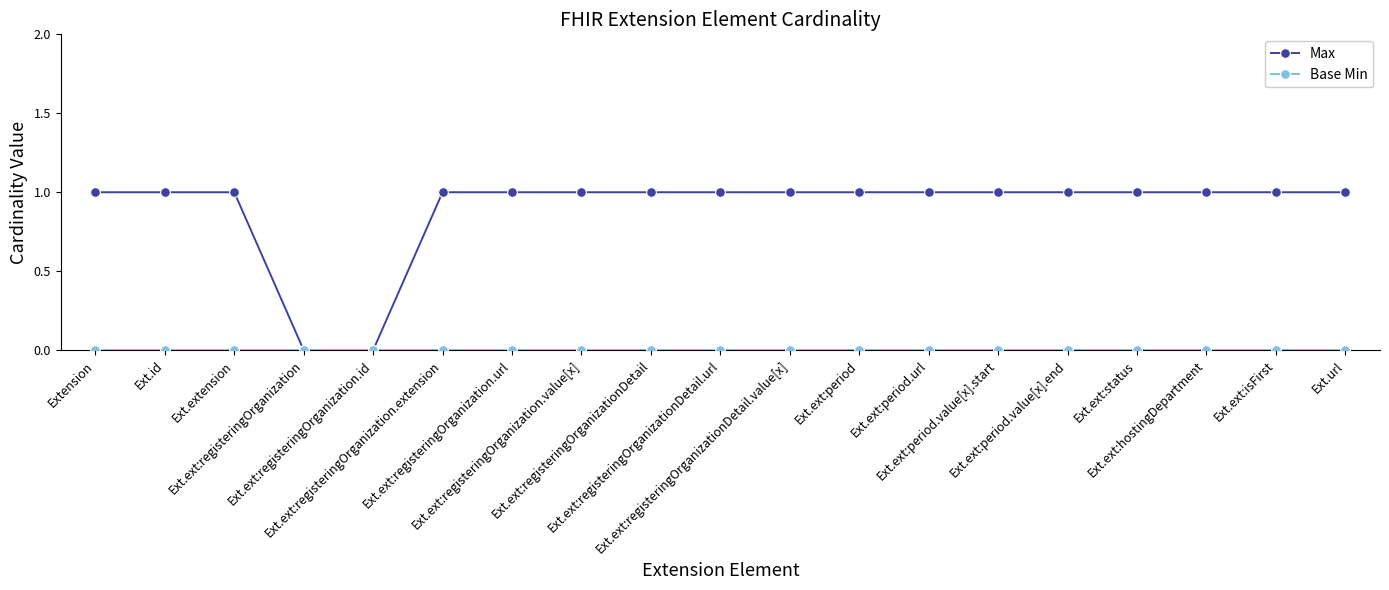

Which series has the widest spread of values?

Max